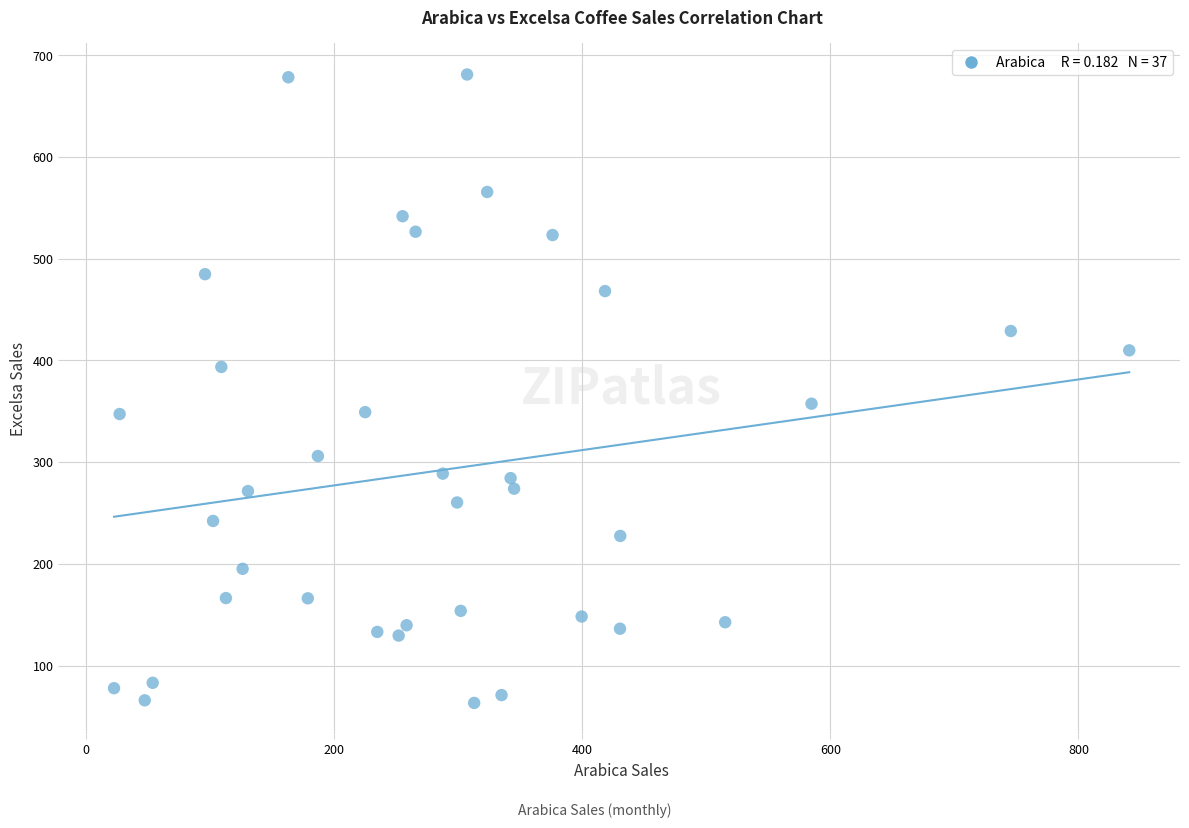

What Y value in the scatter plot is closest to 372?

357.4